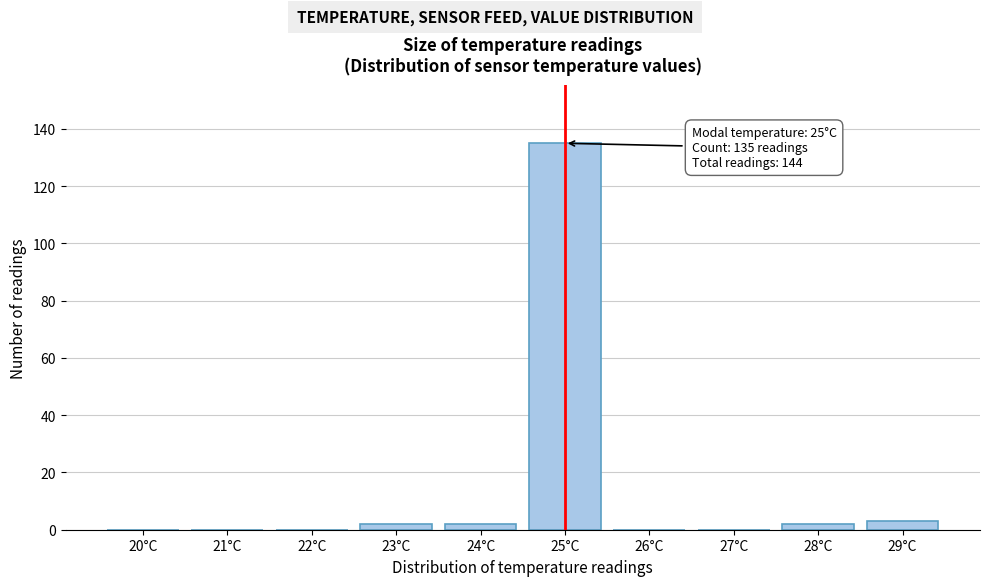

Reading left to right, transcribe all the data shown in this chart.

20°C=0	21°C=0	22°C=0	23°C=2	24°C=2	25°C=135	26°C=0	27°C=0	28°C=2	29°C=3